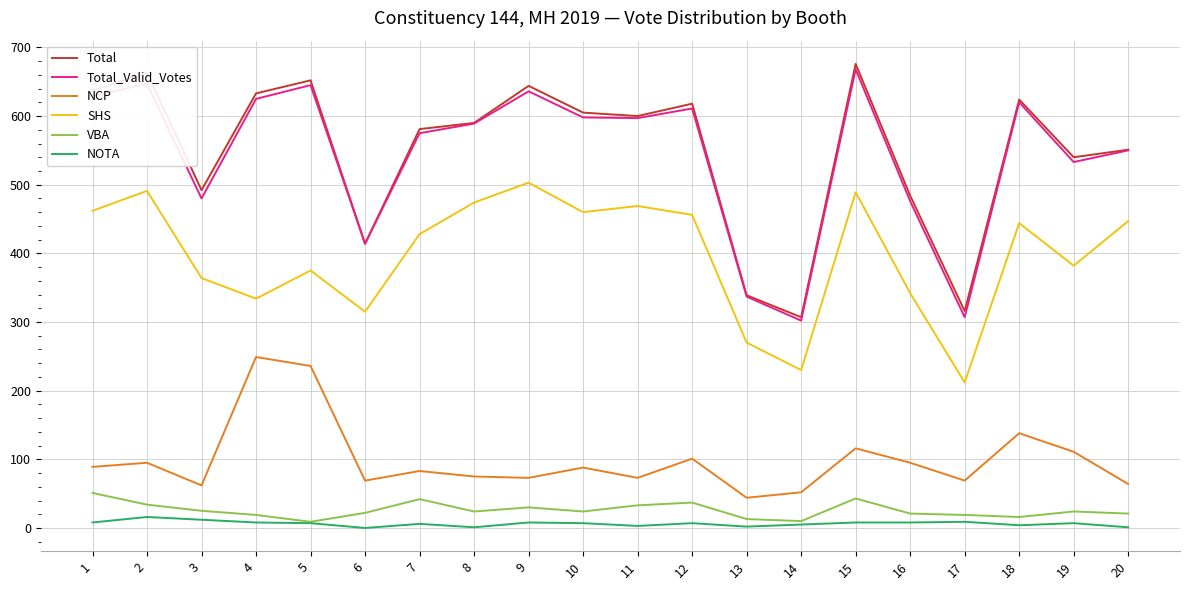

At which category is the sum across all series the highest?

15